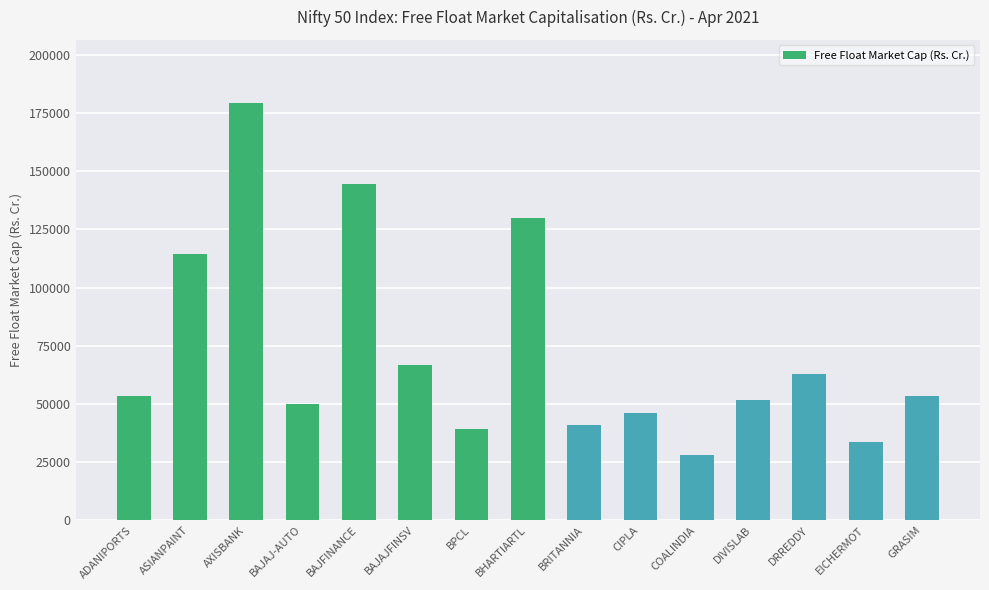

What is the sum of the values at GRASIM and CIPLA?

99744.6